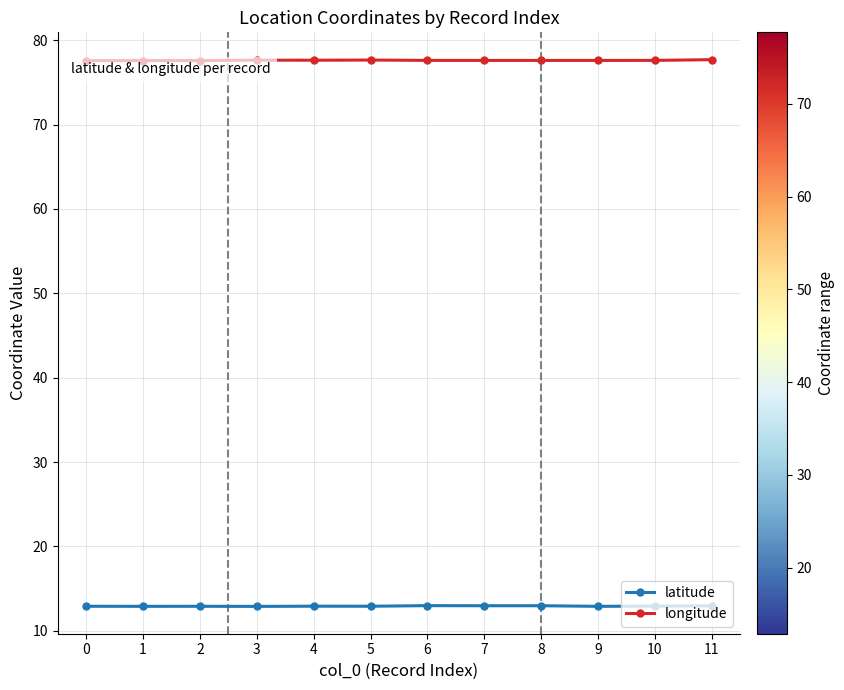

What is the total value across all series at 8?

90.6